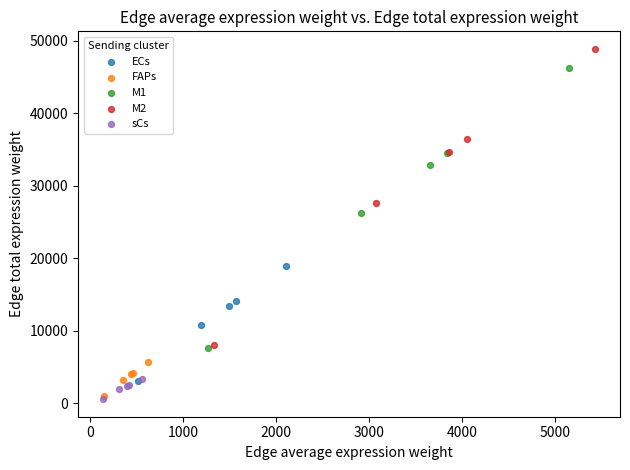

Which series has the widest spread of Y values?

M2